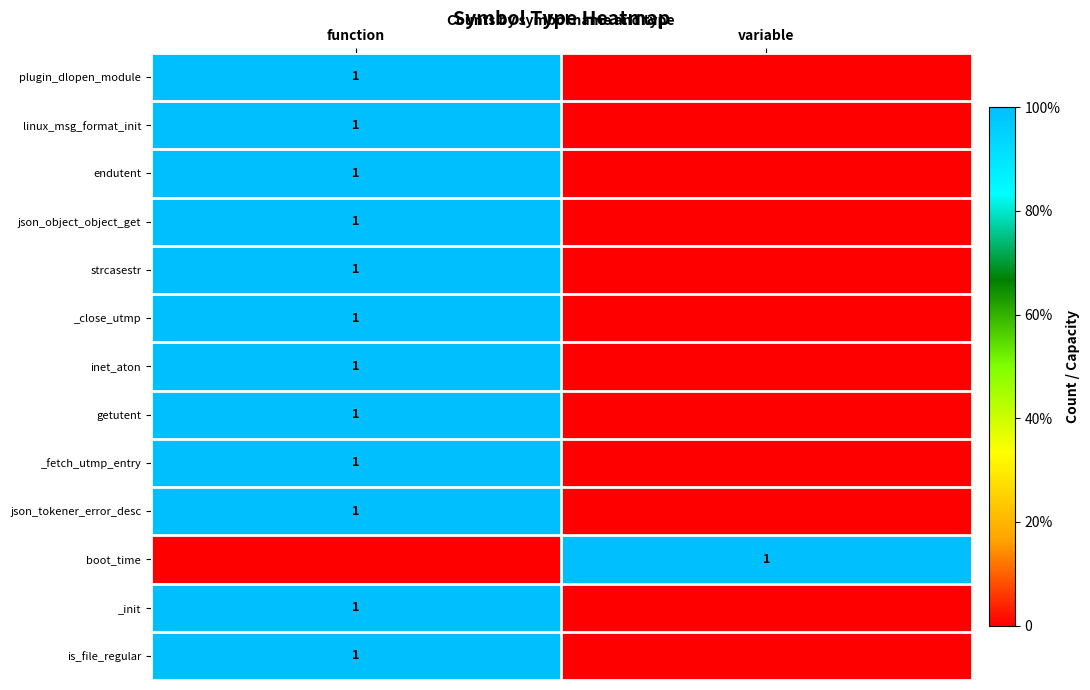

The getutent series shows 1 at function. True or false?

True